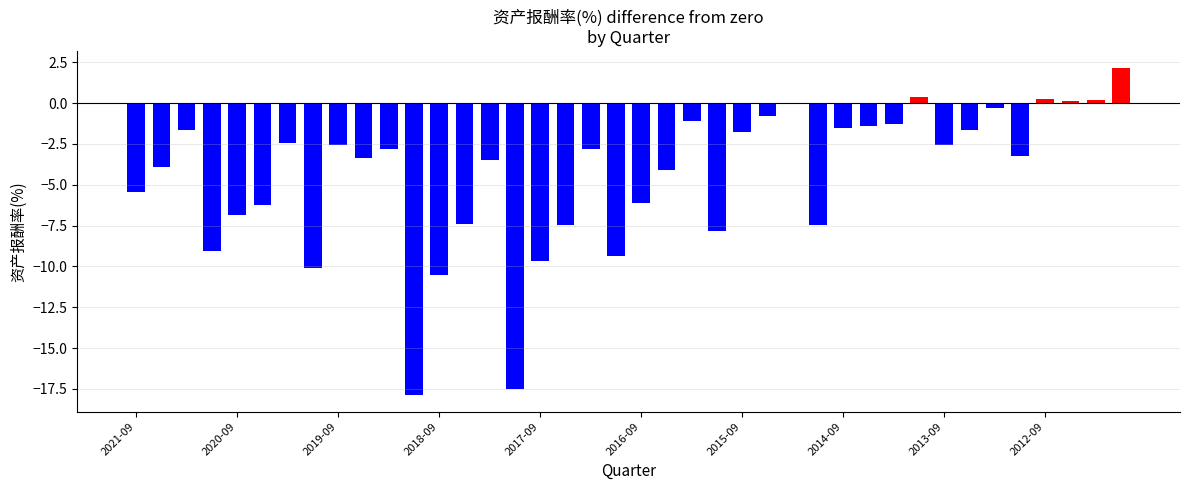

What is the maximum value shown in the chart?

2.2